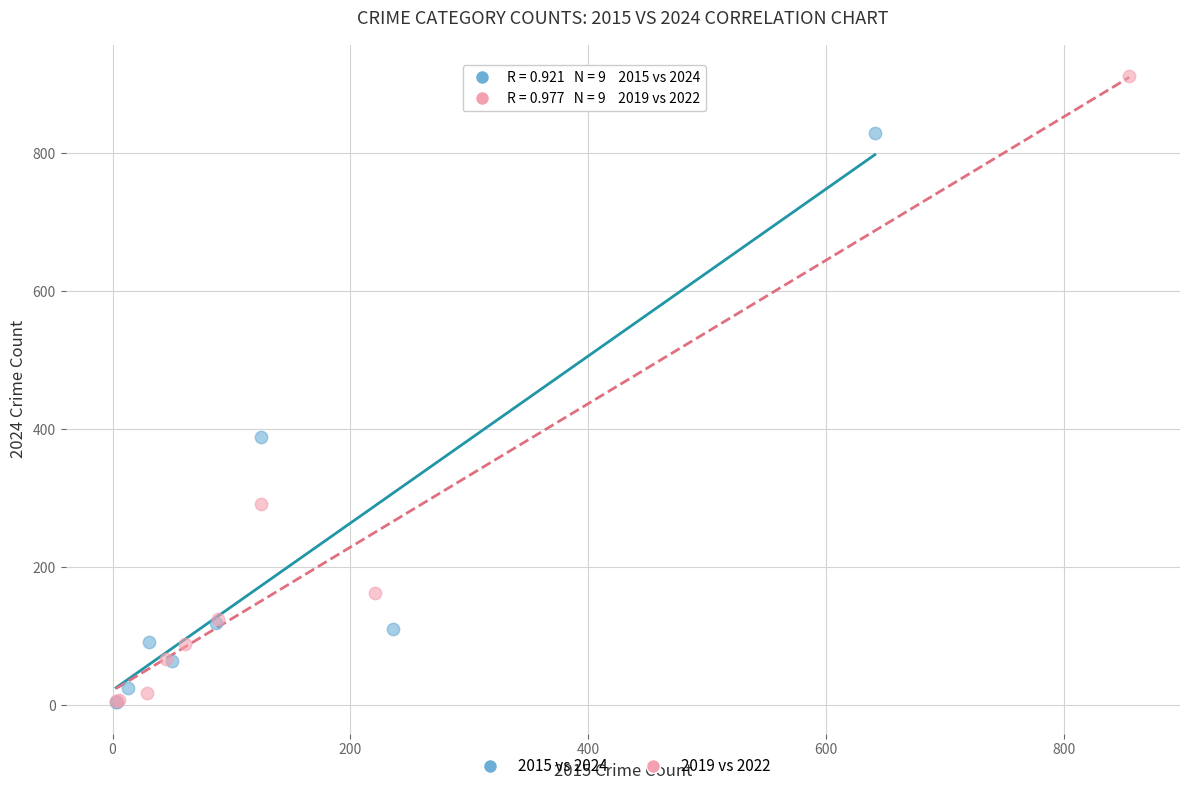

Which series reaches the maximum Y coordinate?

2019 vs 2022